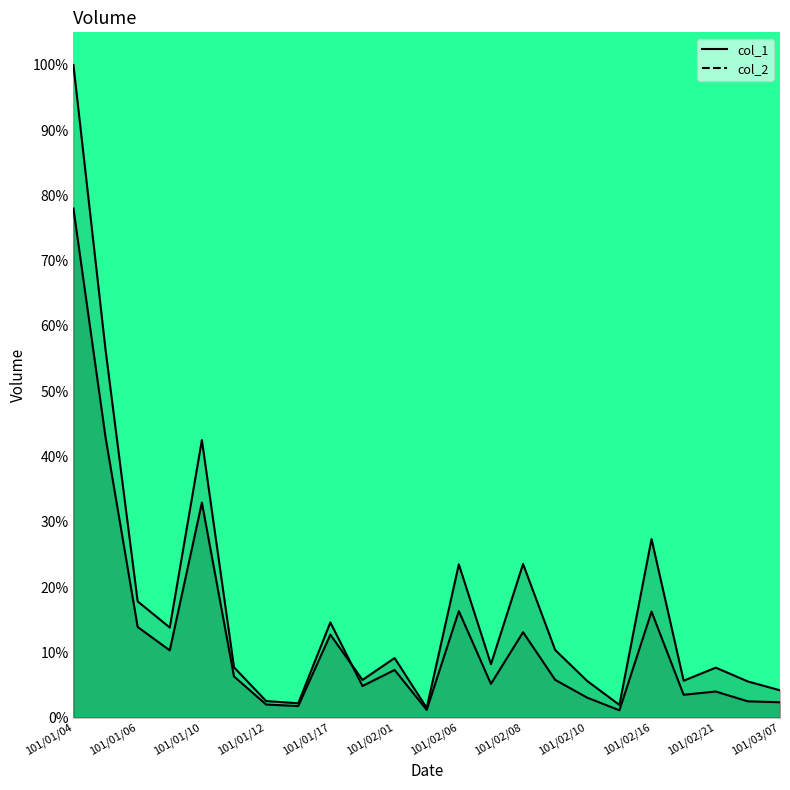

List the series in order of their peak value, lowest first.

col_1, col_2